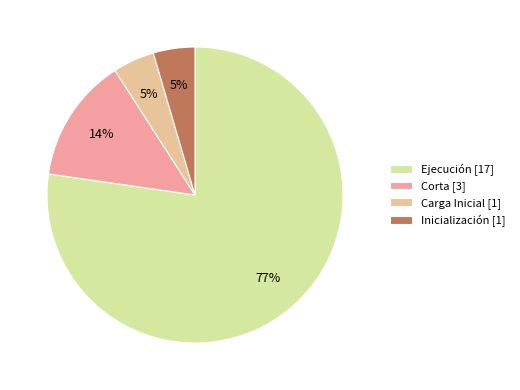

Count the number of slices in the pie.

4